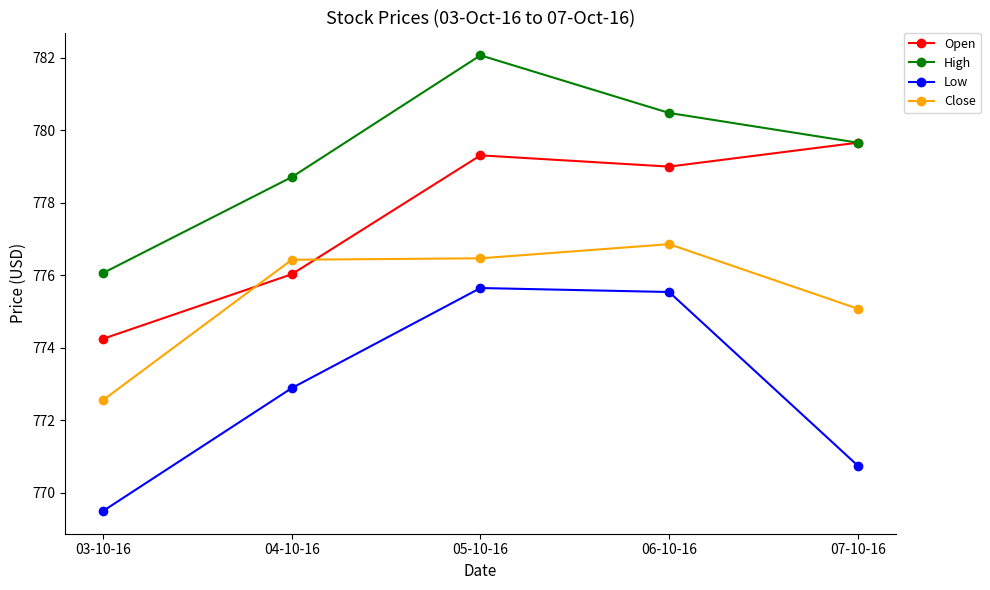

True or false: Low has a value of 770.8 at 07-10-16.

True